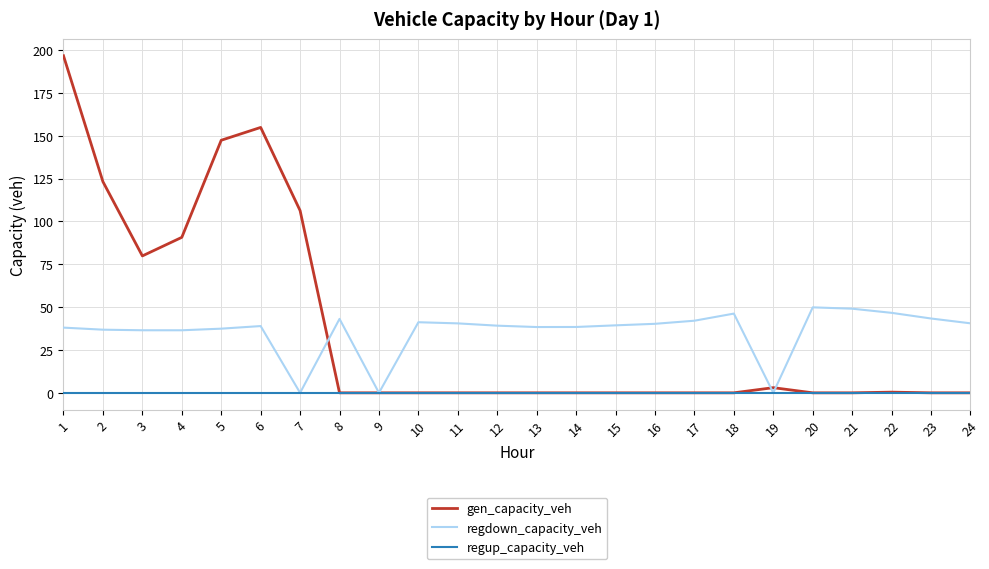

List the series in order of their peak value, highest first.

gen_capacity_veh, regdown_capacity_veh, regup_capacity_veh